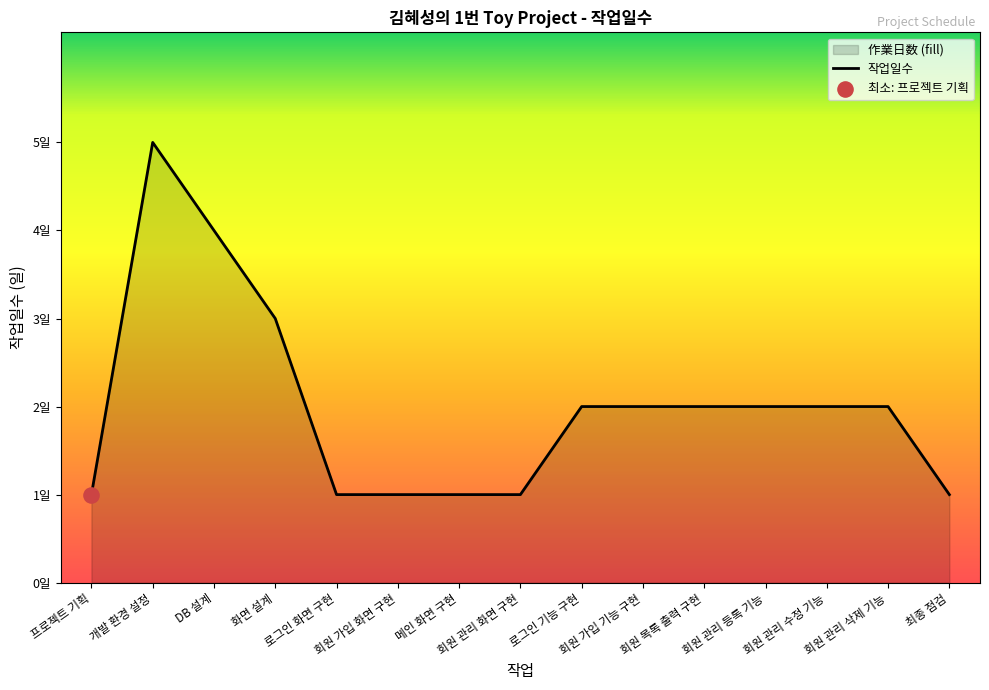

Which has a higher value, 회원 관리 삭제 기능 or 회원 관리 화면 구현?

회원 관리 삭제 기능